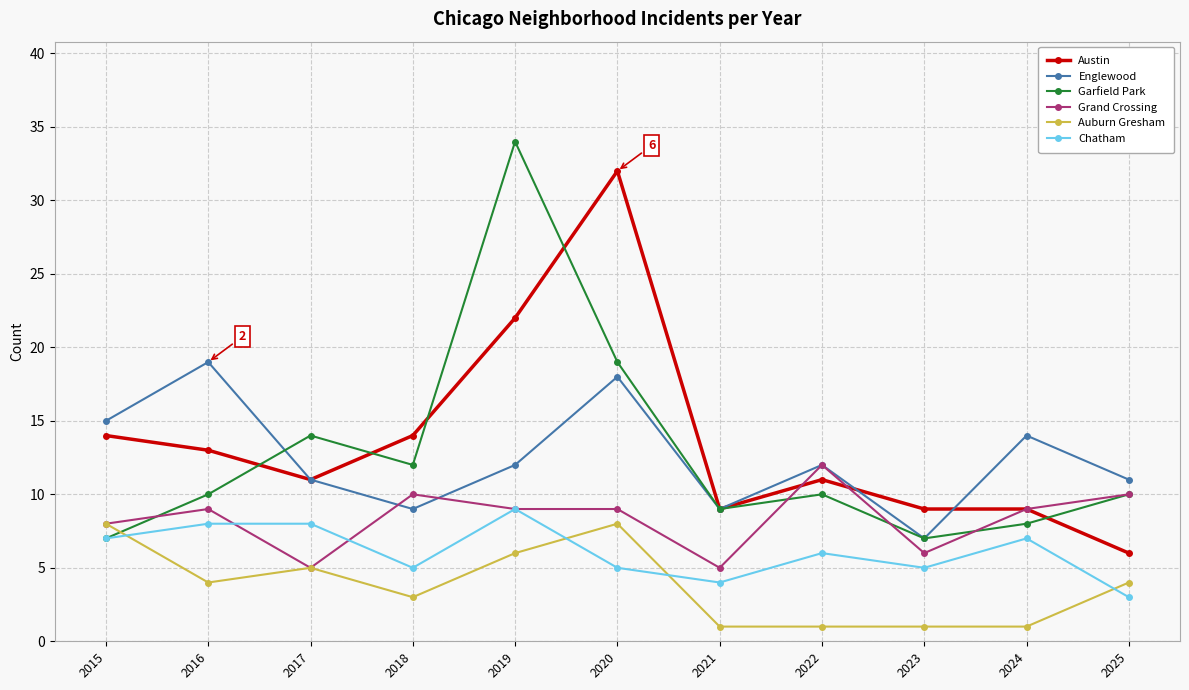

Which series has the largest range (max minus min)?

Garfield Park